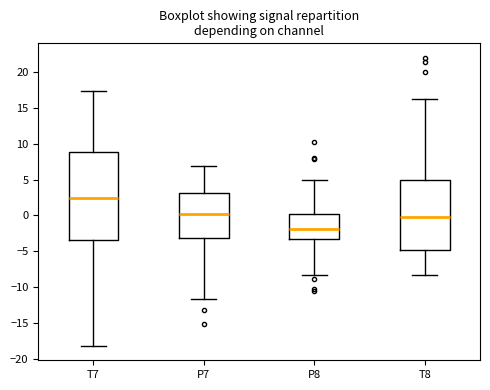

Which box is the tallest, from its lower edge to its upper edge?

T7